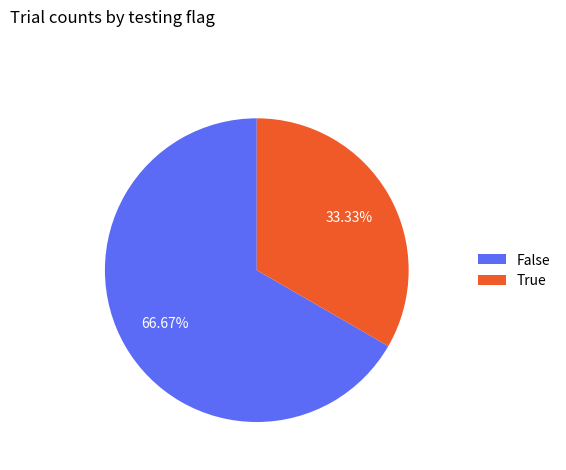

Rank the categories by value from highest to lowest.

False, True